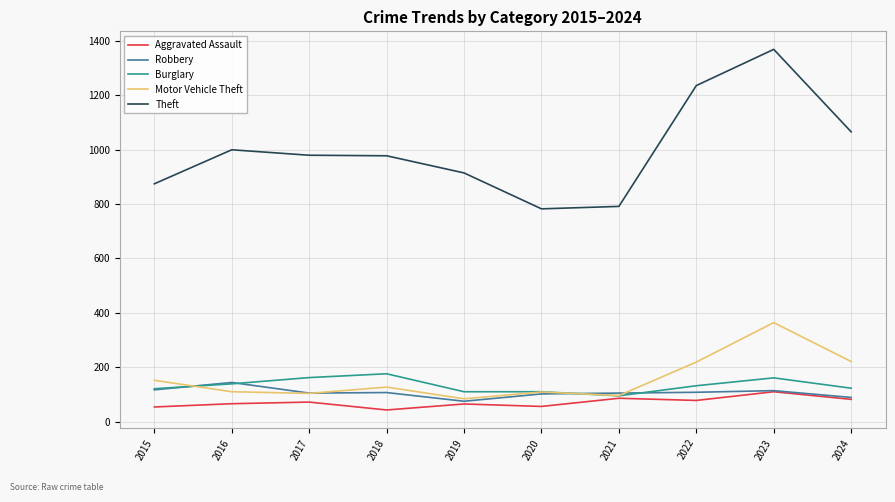

What is the greatest value displayed?

1368